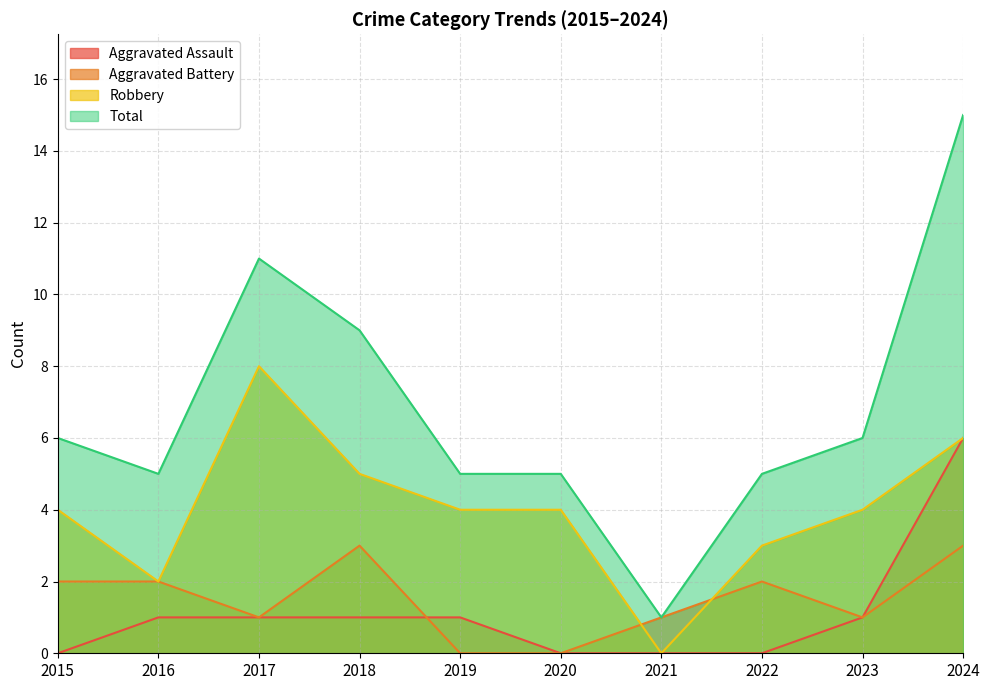

Does the chart display data point markers on the line(s)?

No